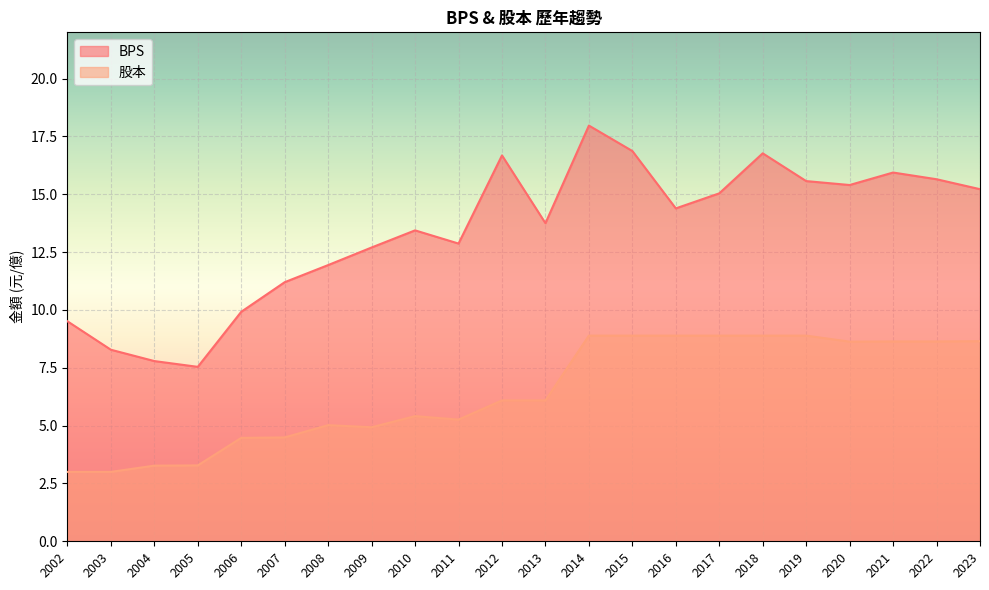

True or false: 股本 and BPS cross at least once.

False